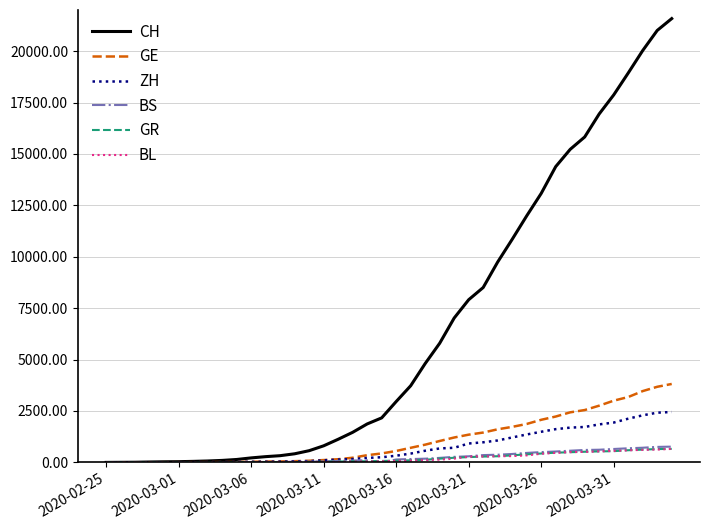

How many lines are shown in the chart?

6